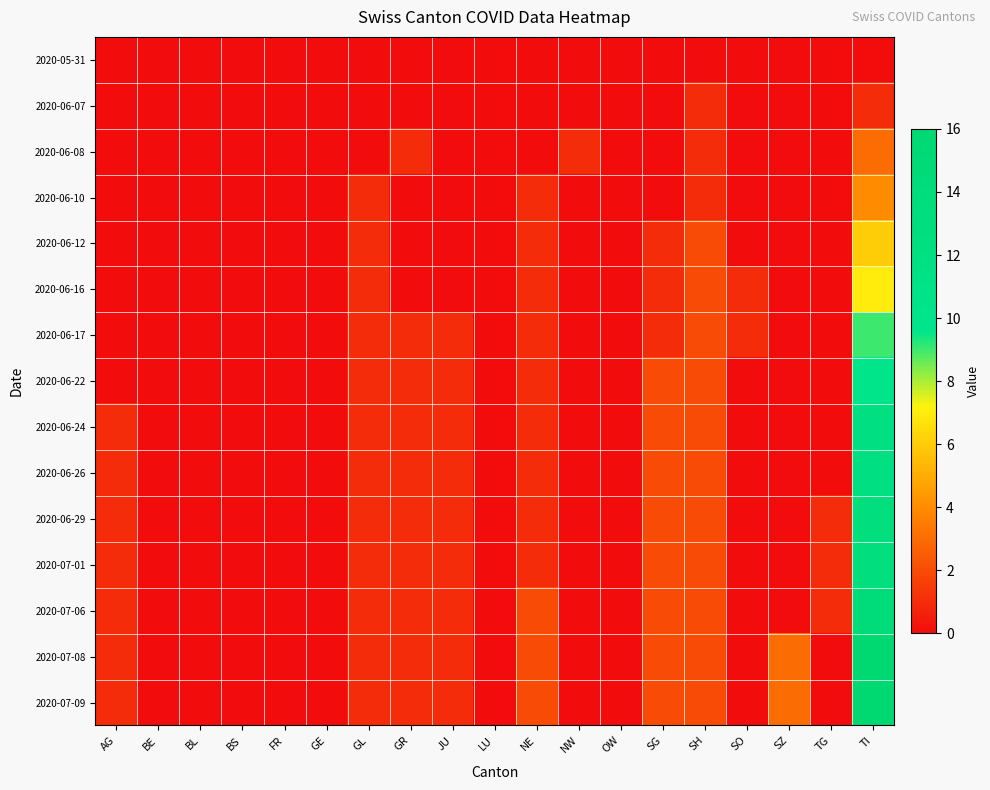

Count the number of data series in this chart.

15